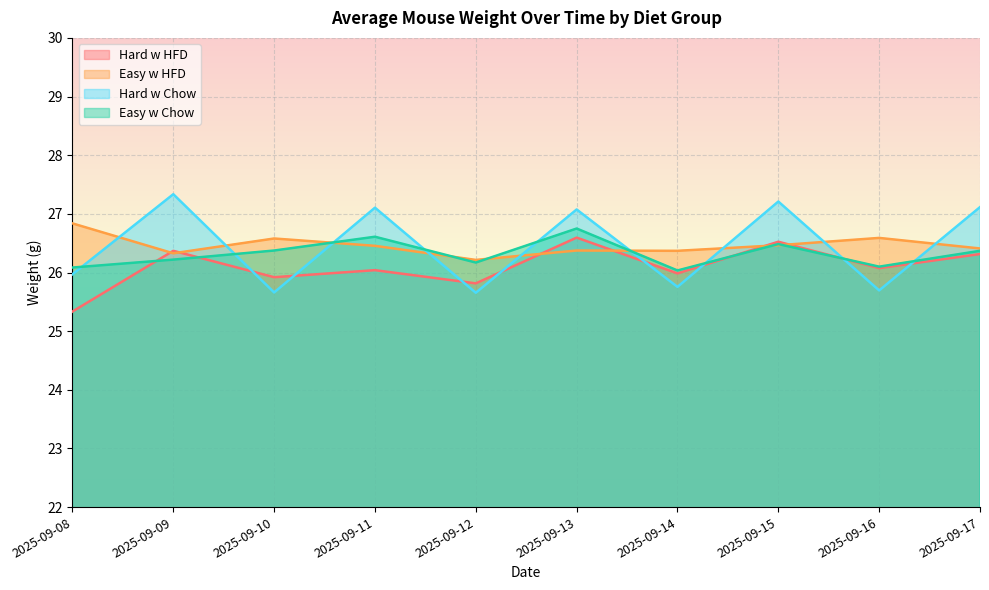

How many interior local peaks does the Hard w HFD series have?

4